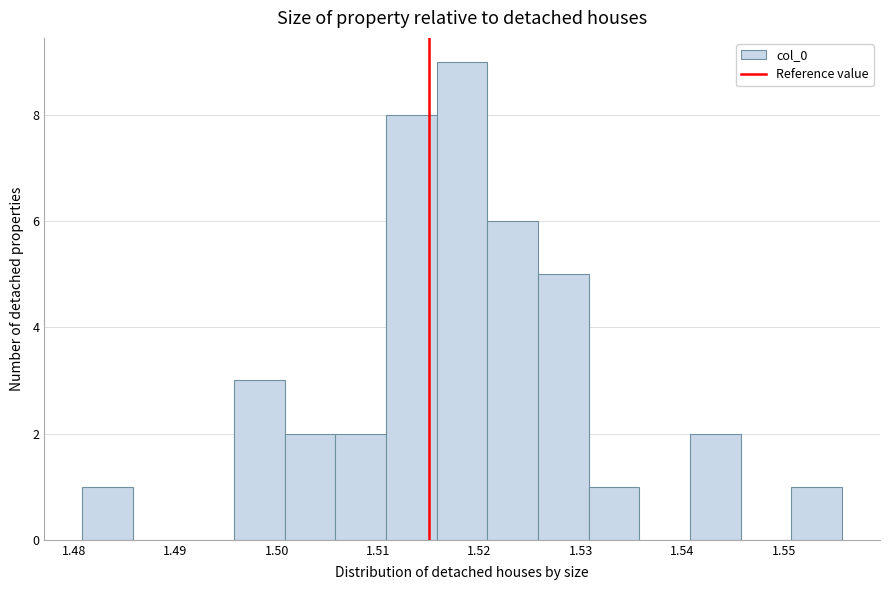

How tall is the bar that spans 1.501 to 1.506 on the x-axis? Neither the bar edges nor the heights are printed on the chart, so give them approximately, as read against the axes.

2